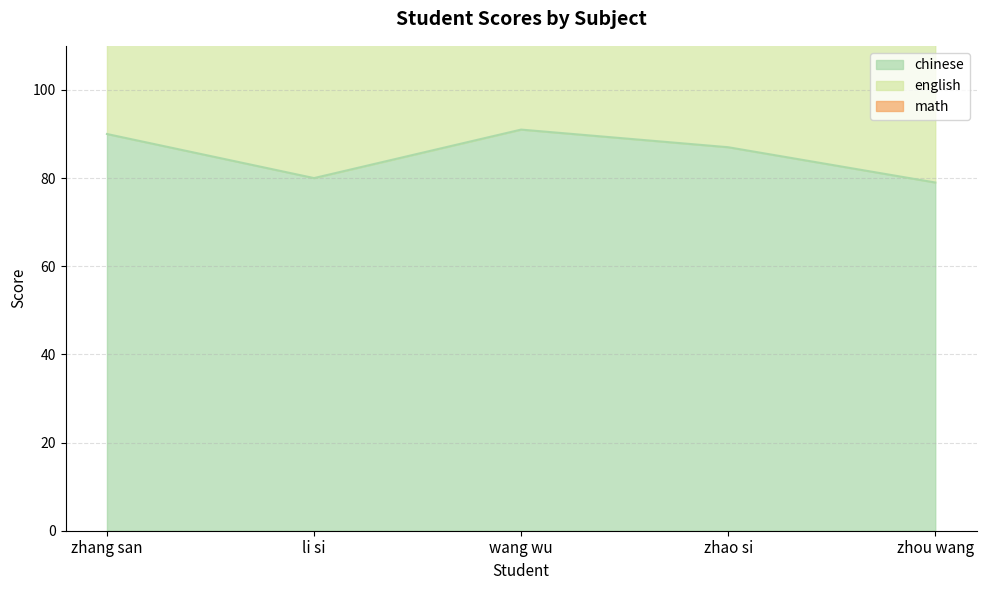

Between li si and zhou wang, which series saw the biggest shift?

english